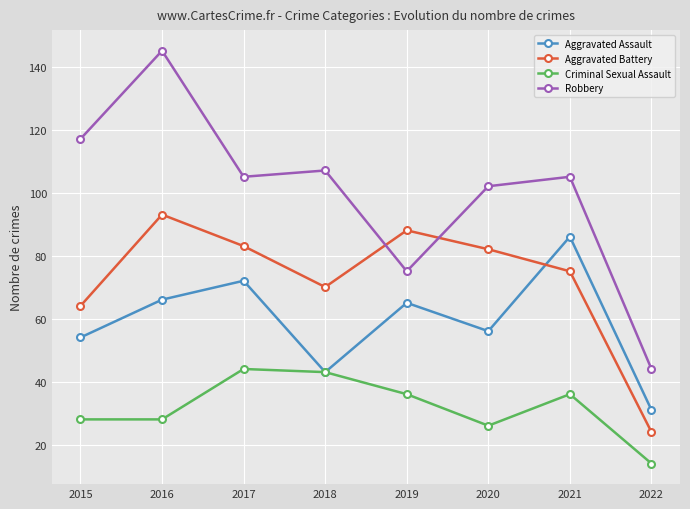

Rank the series by their average value, from highest to lowest.

Robbery, Aggravated Battery, Aggravated Assault, Criminal Sexual Assault